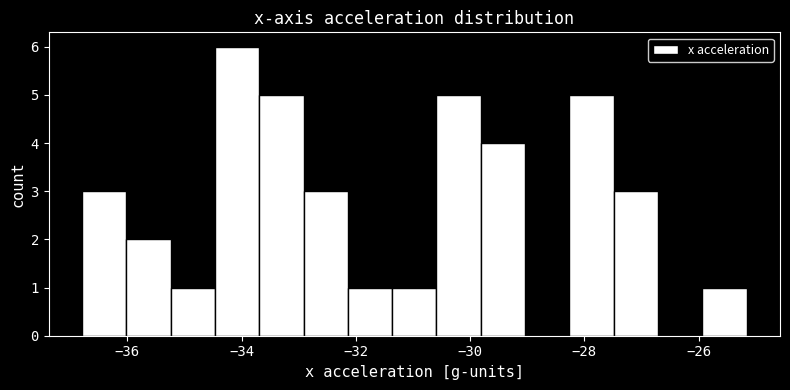

Read against the x-axis, roughly where is the centre of the tallest bar?

-34.0